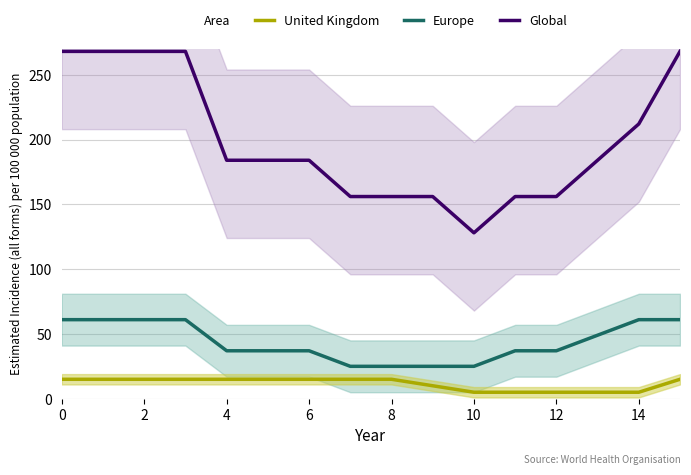

True or false: Europe and Global cross at least once.

False